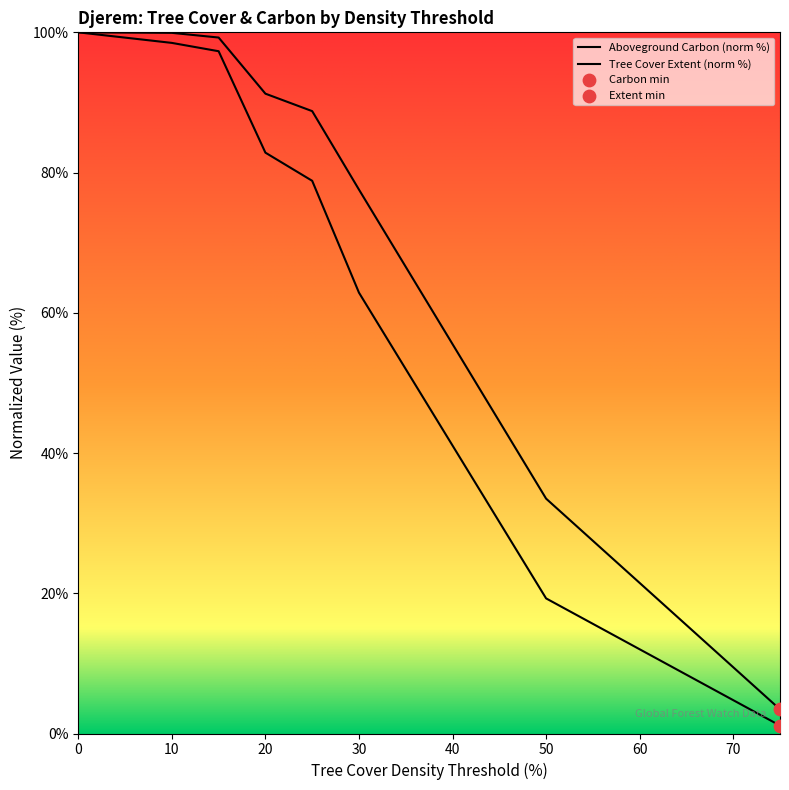

Is the value of gfw_aboveground_carbon_stocks_2000__Mg_C at 50 greater than the value of umd_tree_cover_extent_2000__ha at 30?

No